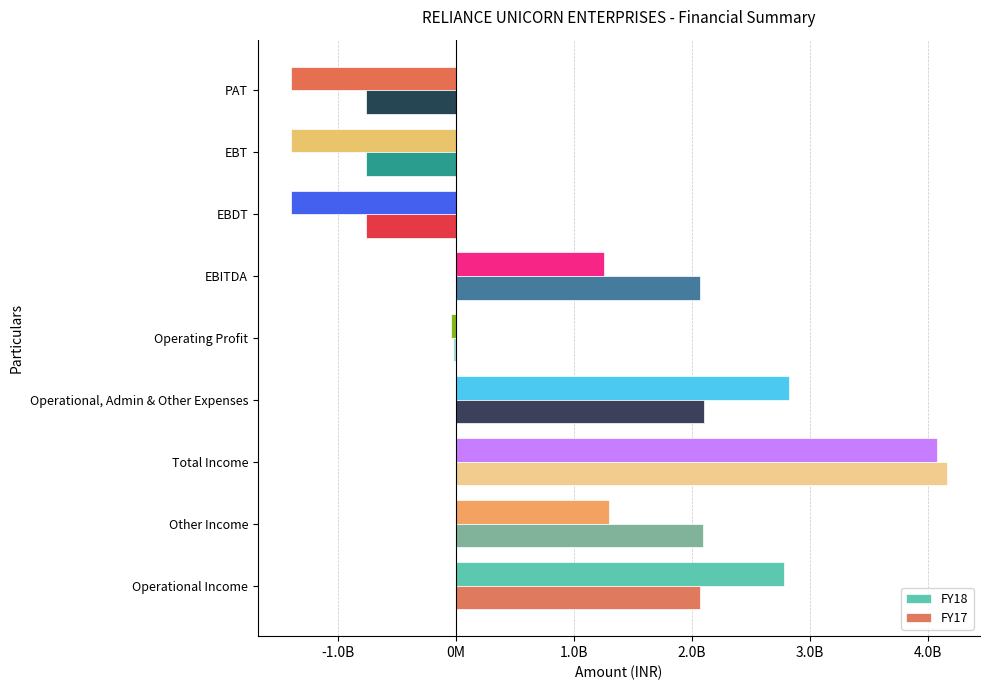

At which label does FY18 reach its peak?

Total Income